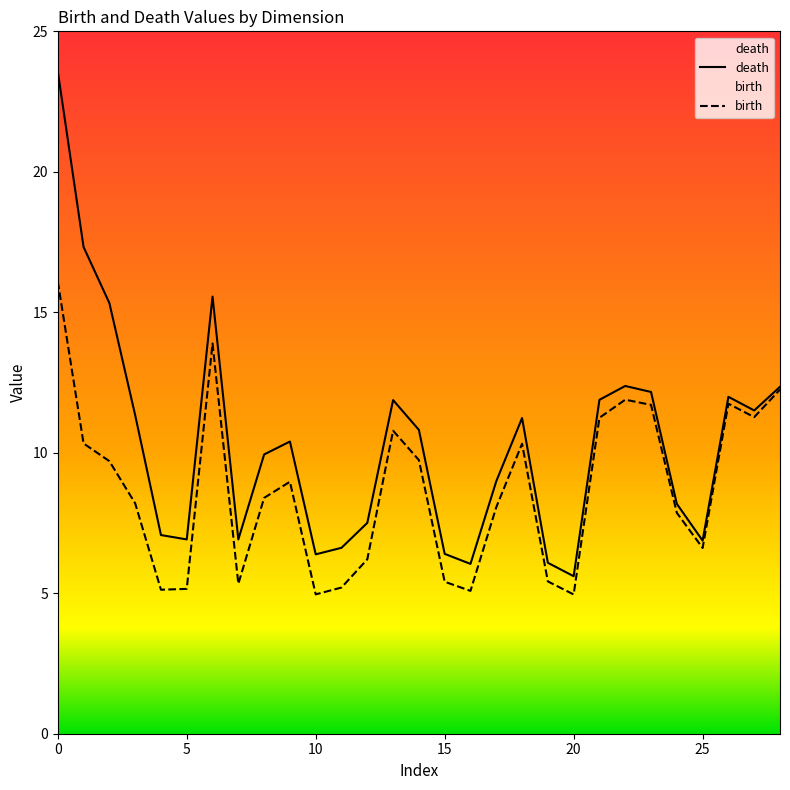

True or false: birth and death intersect in this chart.

False